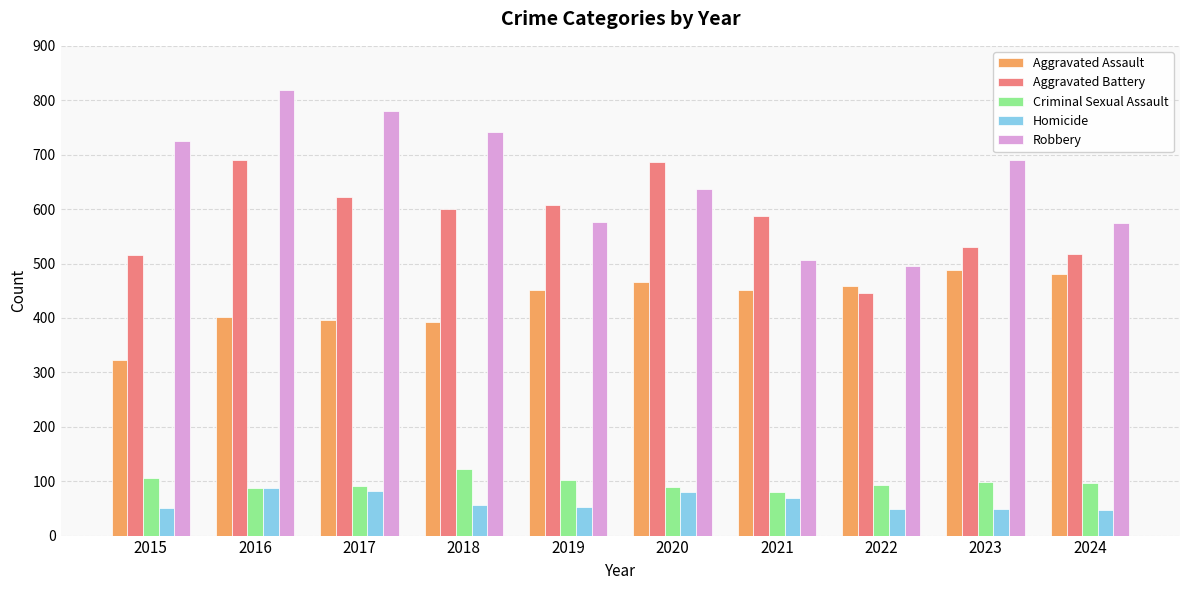

True or false: Robbery has a value of 663 at 2022.

False